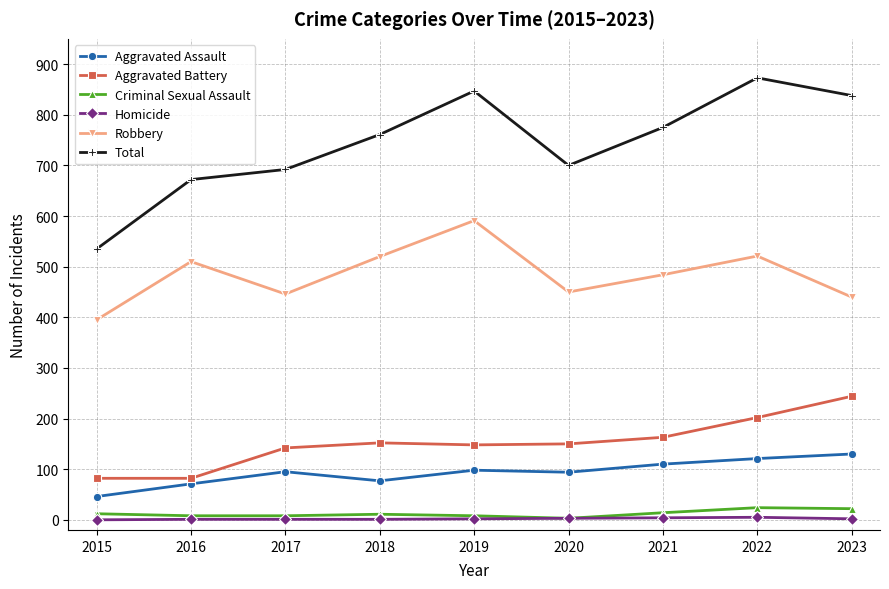

Which category has the highest value across all series?

2022